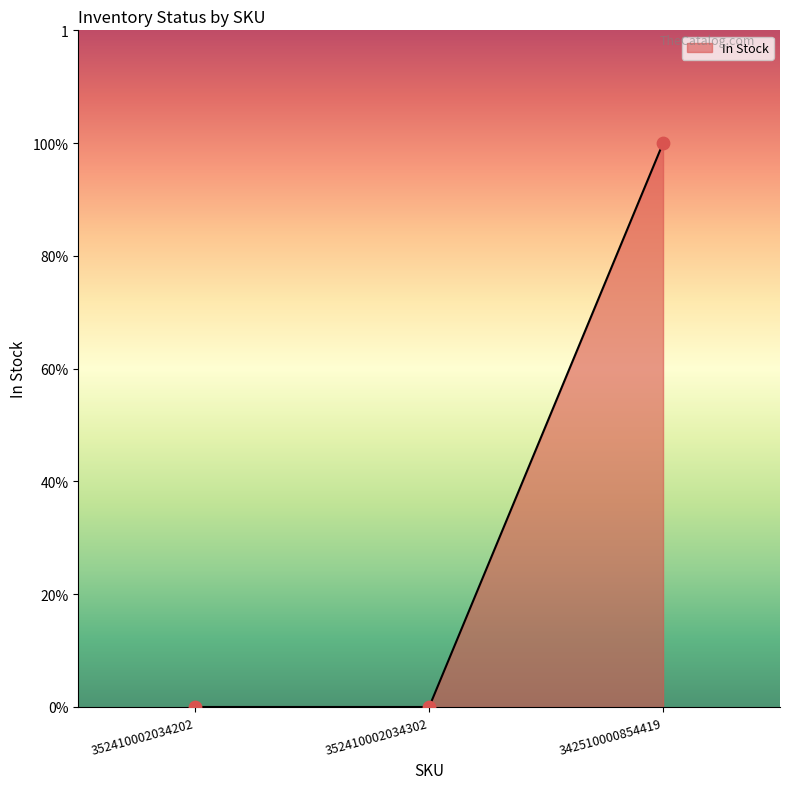

Which has a higher value, 342510000854419 or 352410002034302?

342510000854419